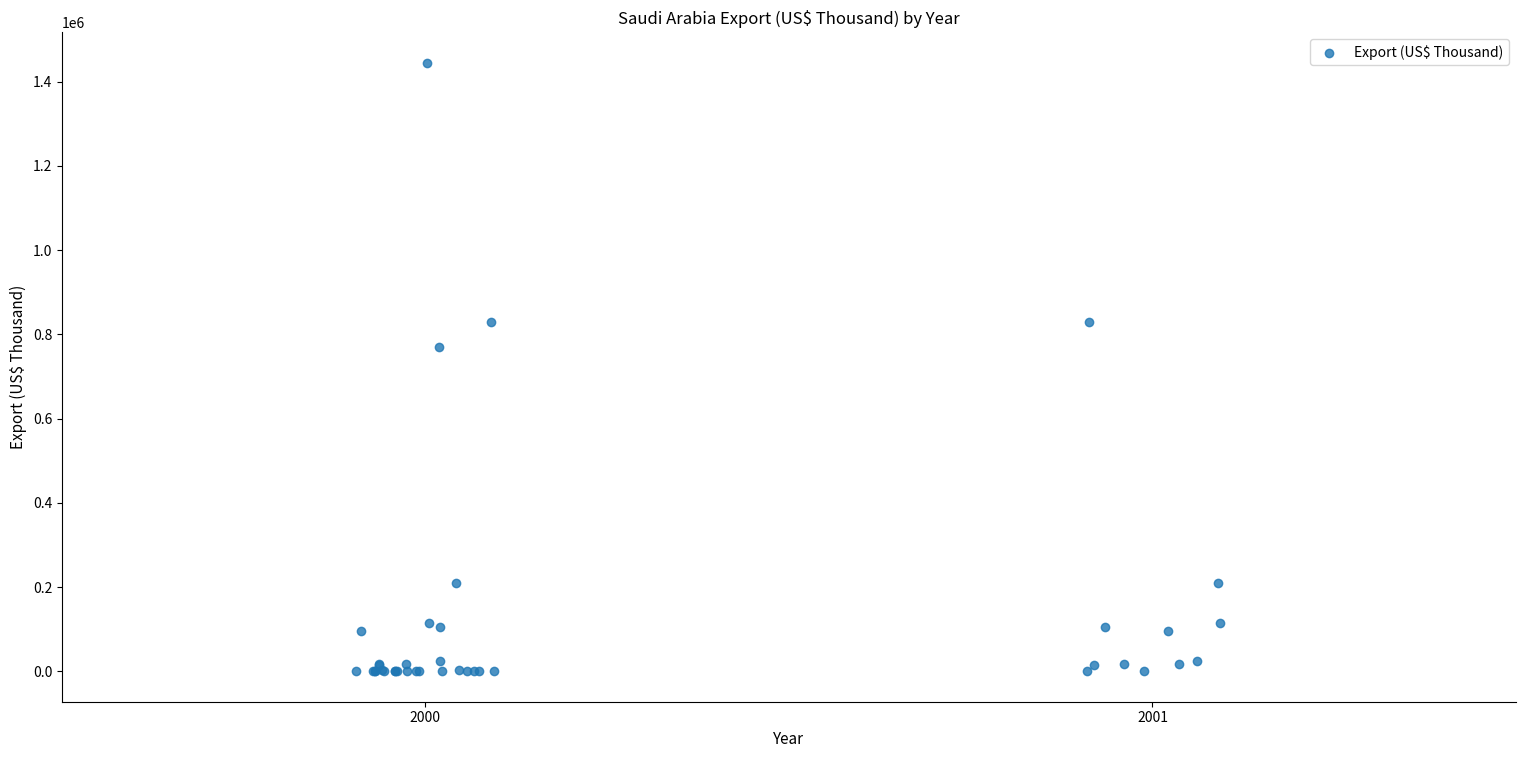

What Y value in the scatter plot is closest to 722419?

769328.4